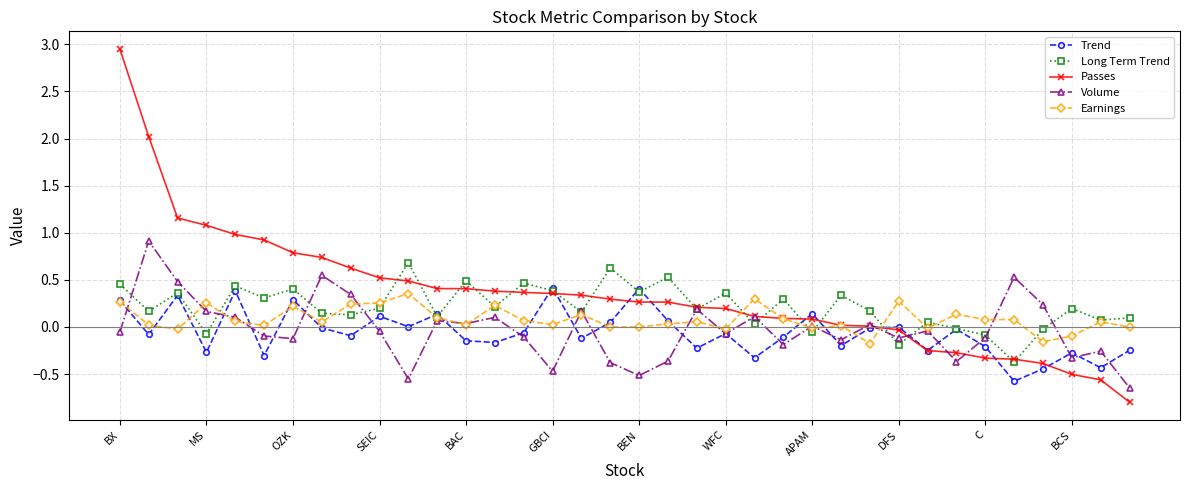

True or false: Earnings has more than 2 points higher than both neighbors.

True